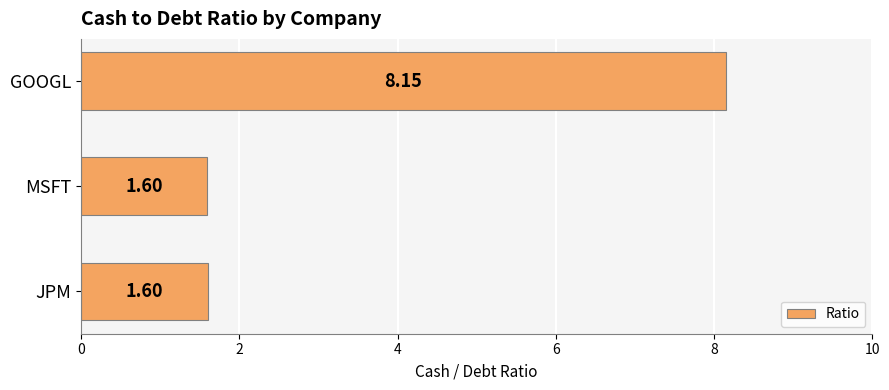

Which label corresponds to the largest value in the chart?

GOOGL